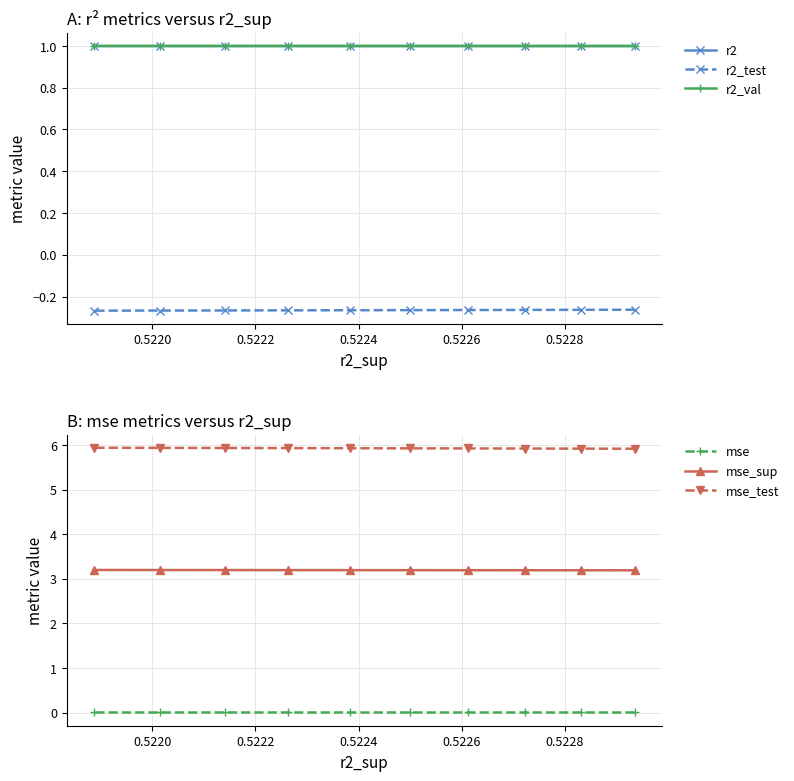

Reading left to right, what are all the values shown in this chart?

r2: 1.0	1.0	1.0	1.0	1.0	1.0	1.0	1.0	1.0	1.0
r2_test: -0.3	-0.3	-0.3	-0.3	-0.3	-0.3	-0.3	-0.3	-0.3	-0.3
r2_val: 1.0	1.0	1.0	1.0	1.0	1.0	1.0	1.0	1.0	1.0
mse: 0.0	0.0	0.0	0.0	0.0	0.0	0.0	0.0	0.0	0.0
mse_sup: 3.2	3.2	3.2	3.2	3.2	3.2	3.2	3.2	3.2	3.2
mse_test: 5.9	5.9	5.9	5.9	5.9	5.9	5.9	5.9	5.9	5.9